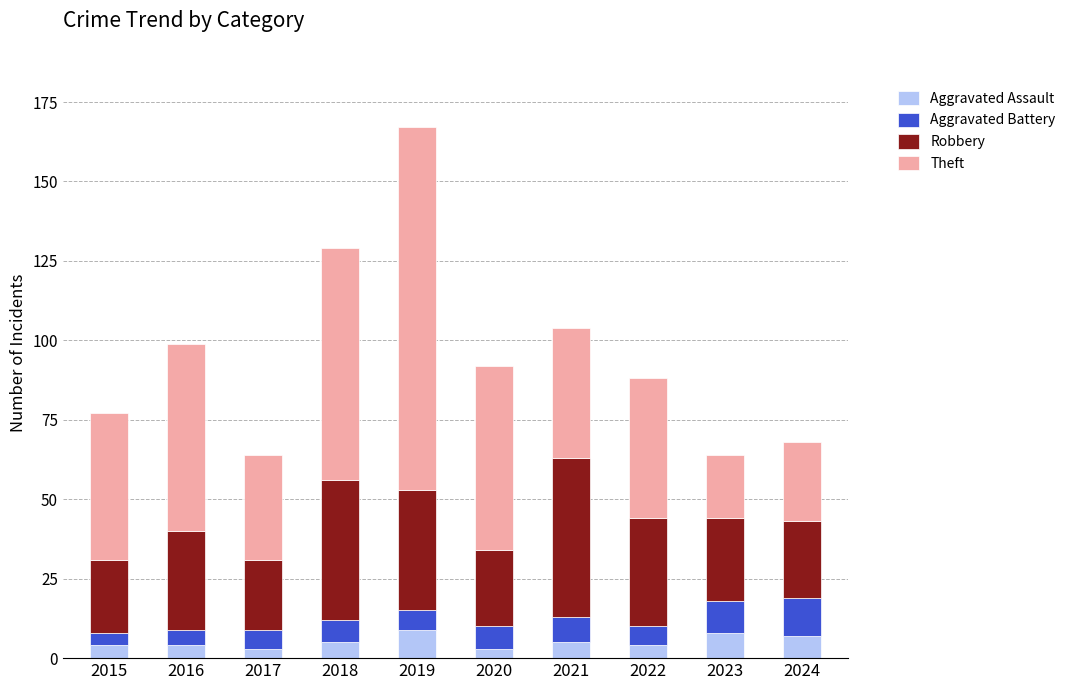

The Aggravated Assault series shows 9 at 2019. True or false?

True